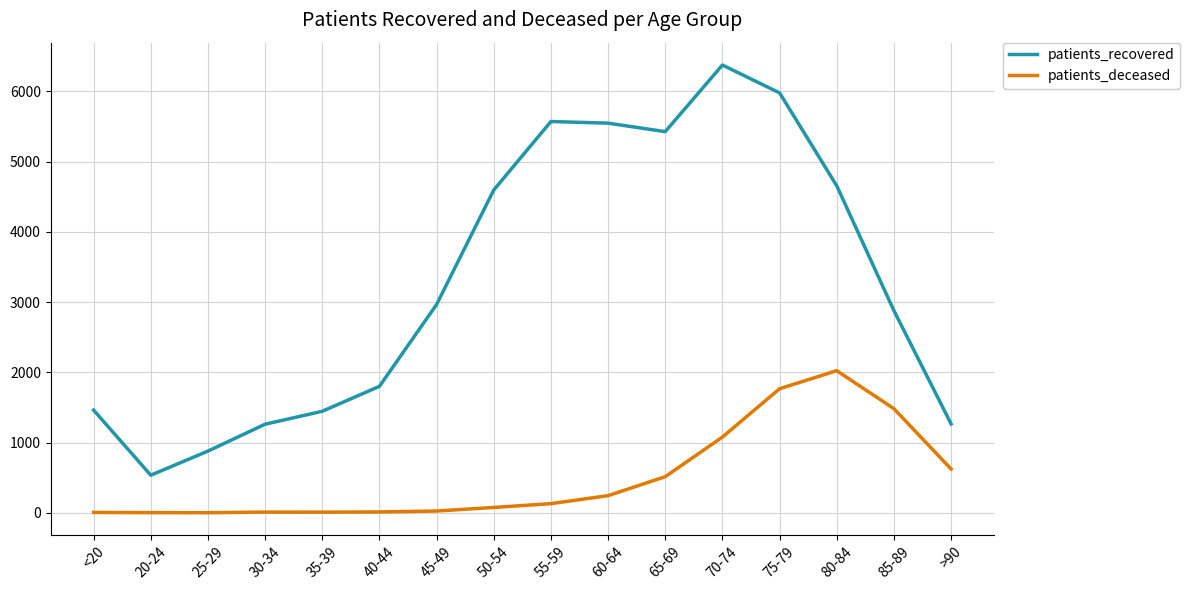

True or false: patients_recovered and patients_deceased cross at least once.

False